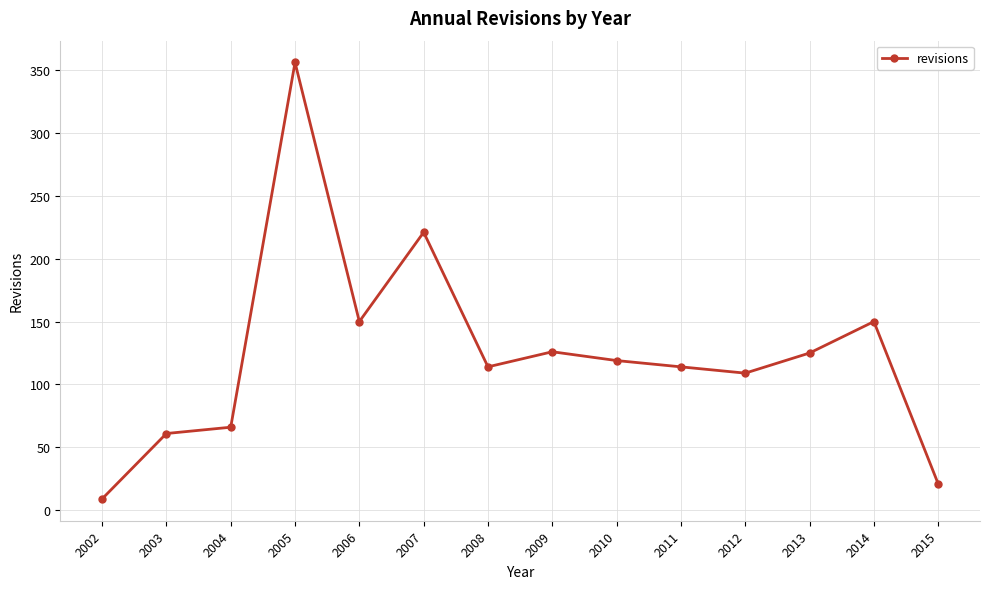

What is the value of the 4th point from the left?

356